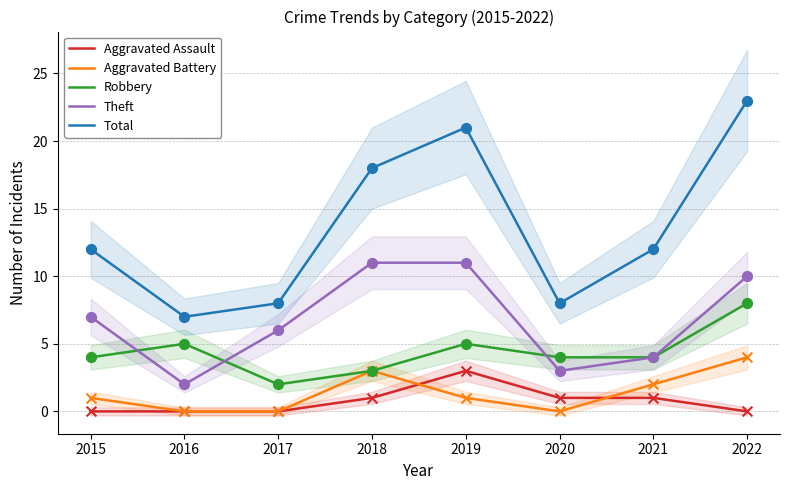

Which series has the largest total across all categories?

Total